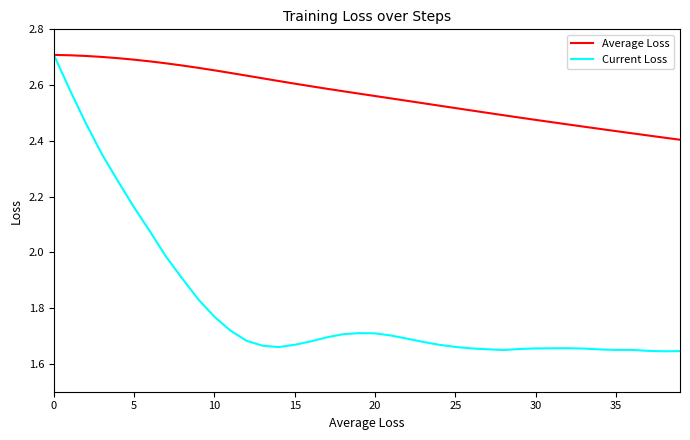

Which series has the largest total across all categories?

Average Loss